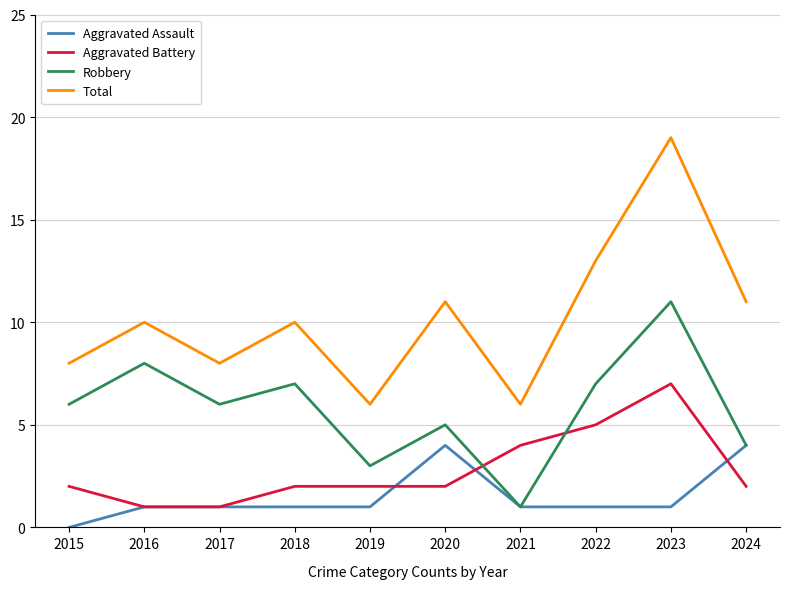

Which series has the widest spread of values?

Total